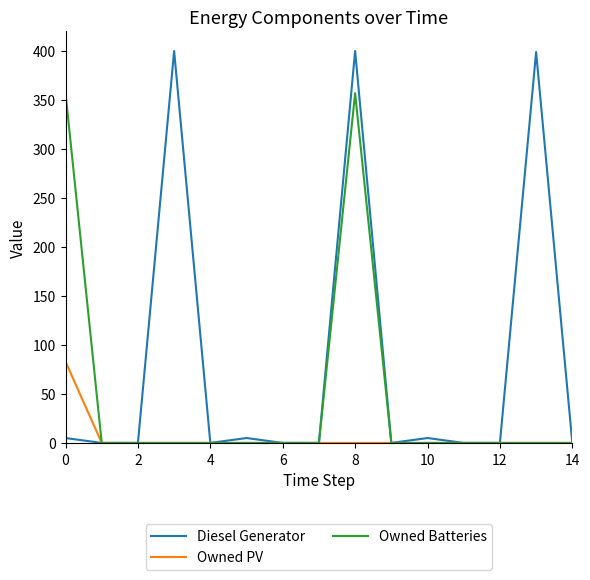

List the series in order of their peak value, lowest first.

Owned PV, Owned Batteries, Diesel Generator